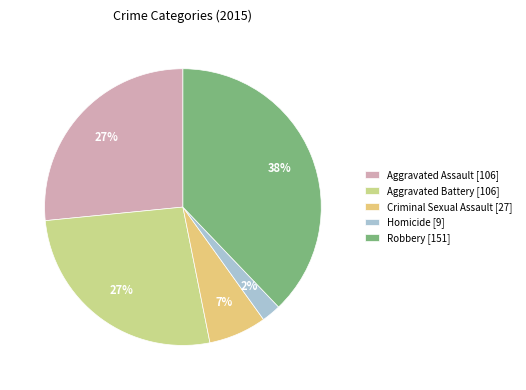

What percentage is the Criminal Sexual Assault slice, to the nearest percent?

7%